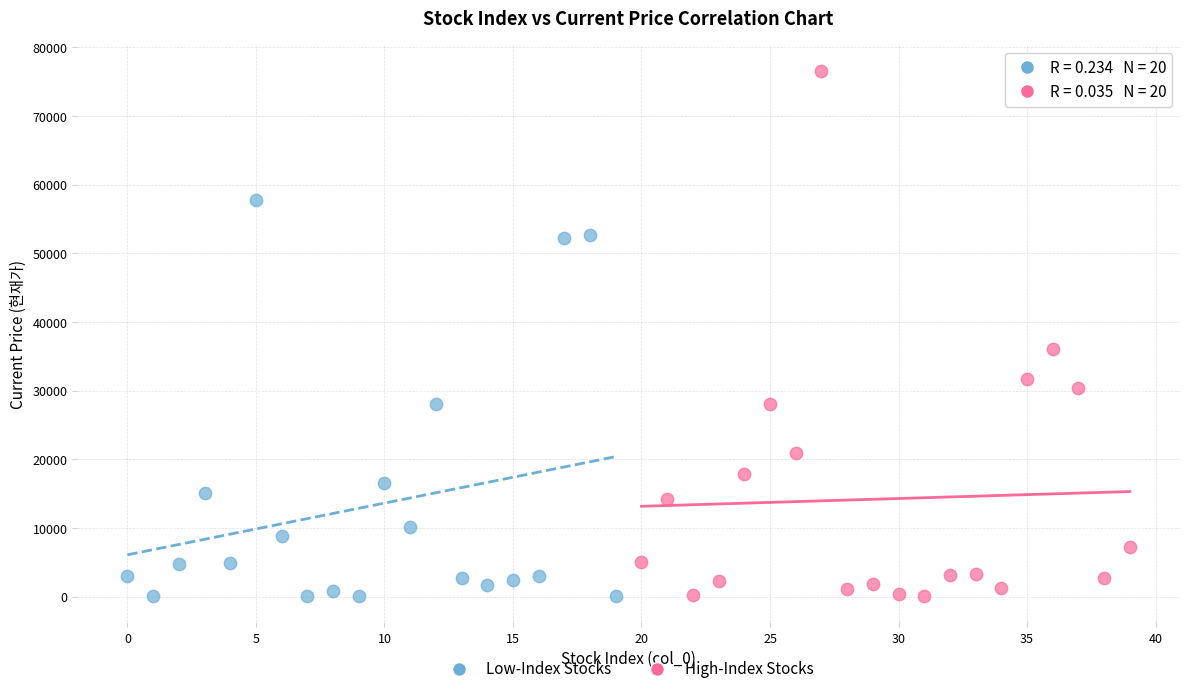

Which series contains the highest Y value?

High-Index Stocks